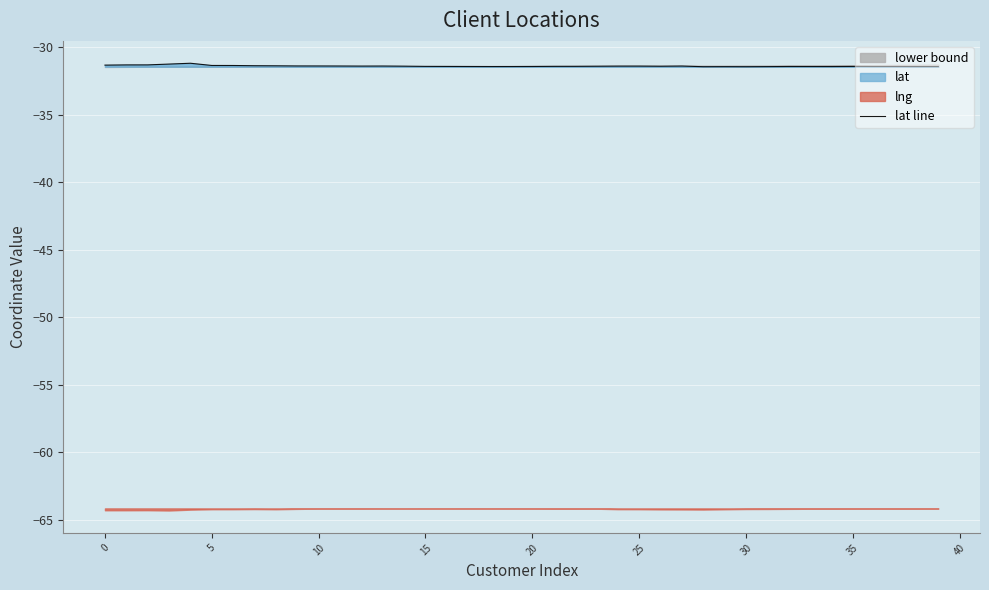

What is the difference between the second highest and minimum values?

0.2